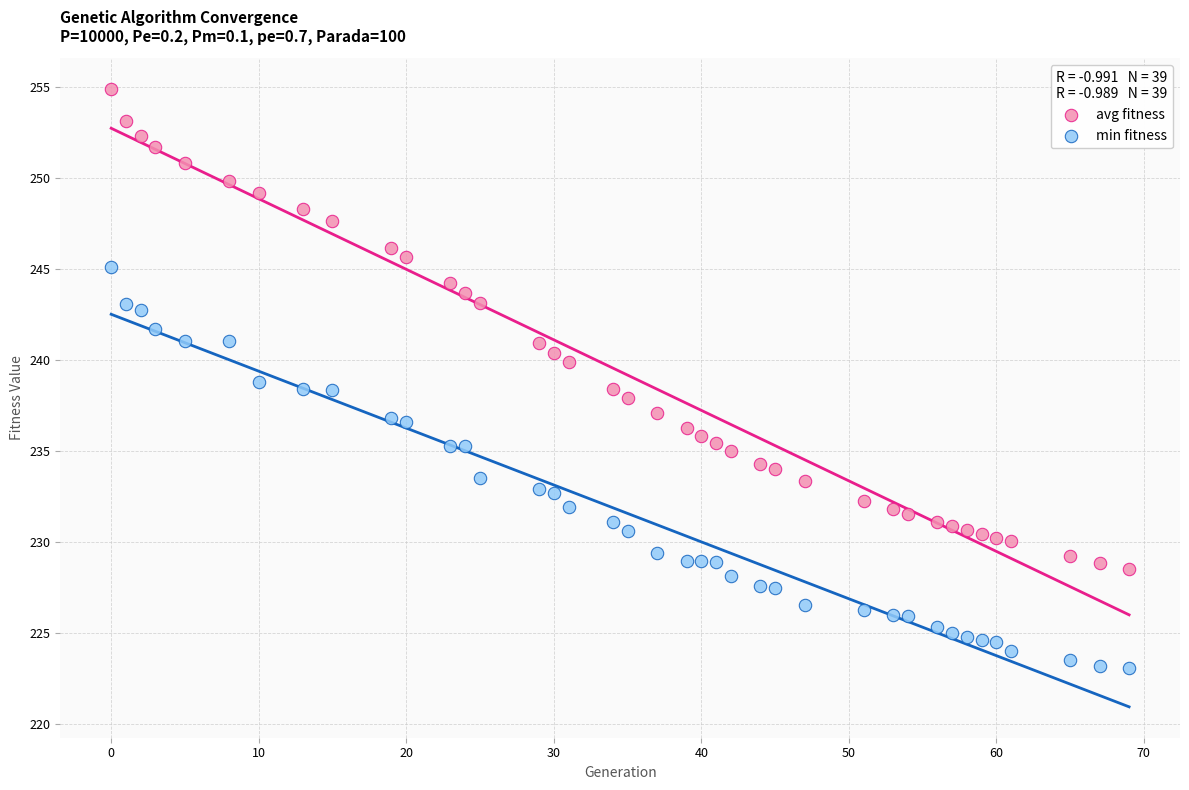

Which series reaches the minimum Y coordinate?

min fitness